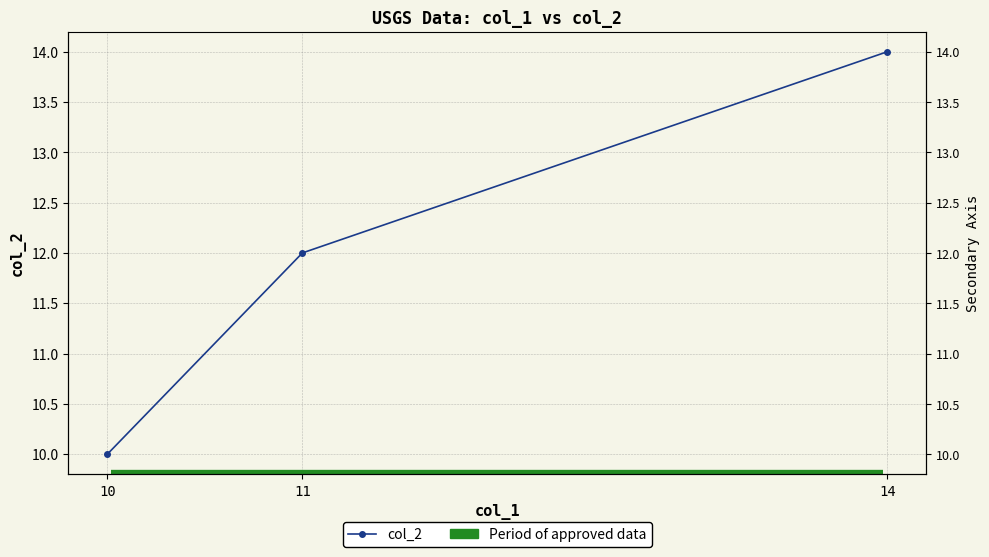

What is the change in value from 11 to 14?

+2